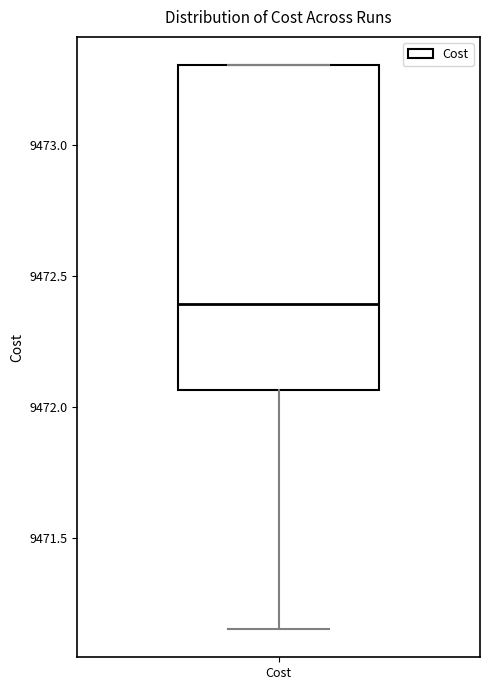

Where does the lower whisker of the box for Cost end on the y-axis? The values are not printed on the chart, so give them approximately, as read against the axis.

9471.15